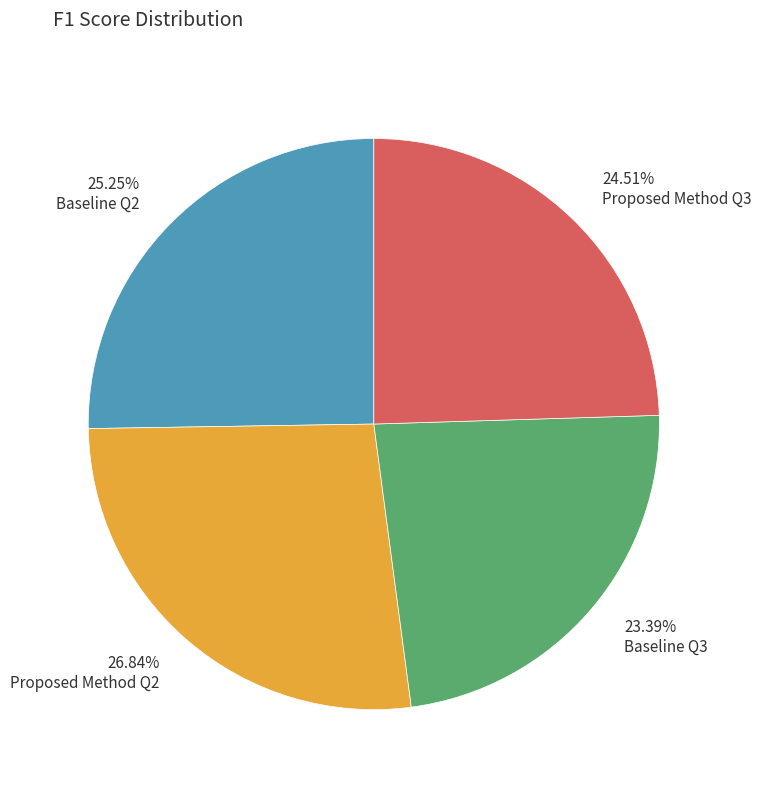

How many segments does this pie chart have?

4